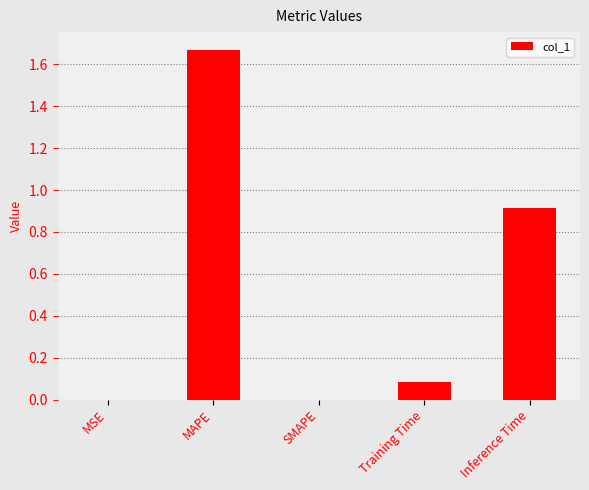

What is the change in value from SMAPE to Inference Time?

+0.9